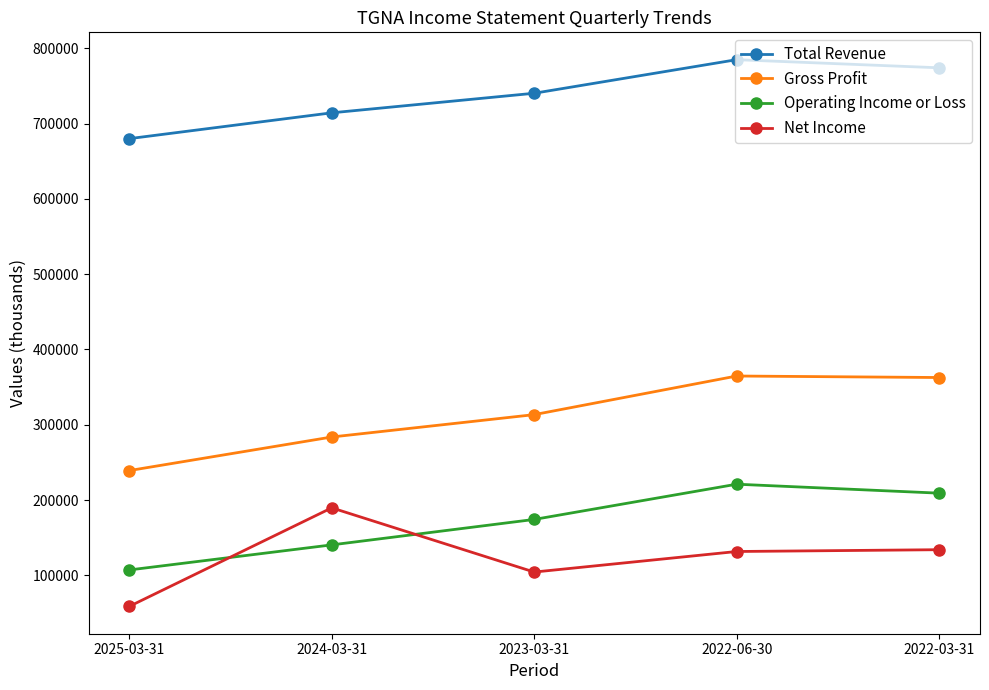

List the series in order of their peak value, lowest first.

Net Income, Operating Income or Loss, Gross Profit, Total Revenue